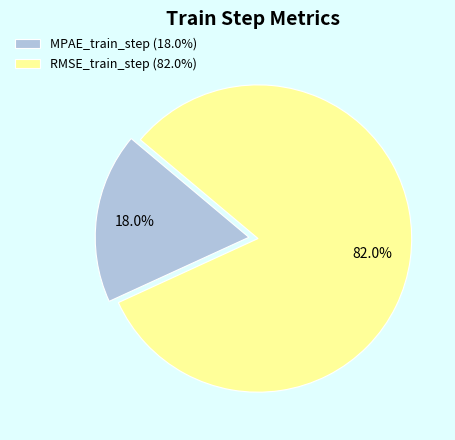

Which slice is the smallest?

MPAE_train_step